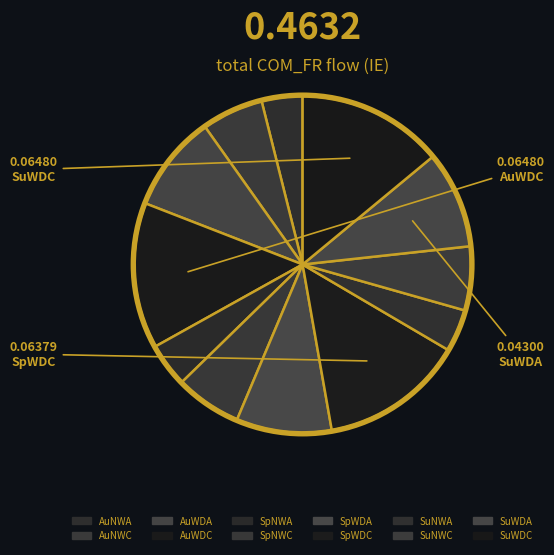

Do SpNWA and SpNWC together represent more than half of the pie?

No